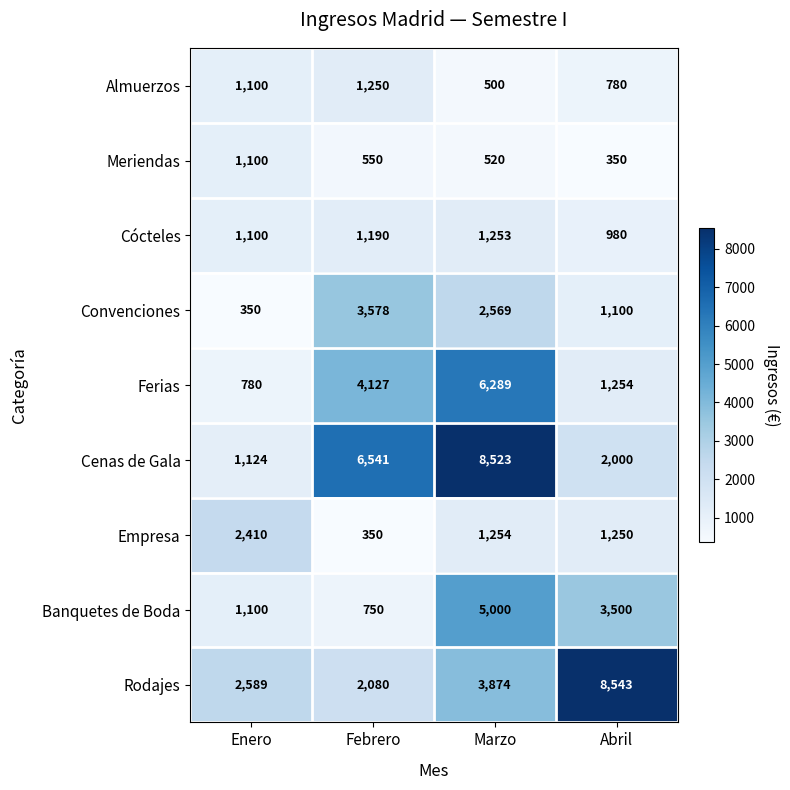

True or false: Meriendas has a value of 163 at Abril.

False